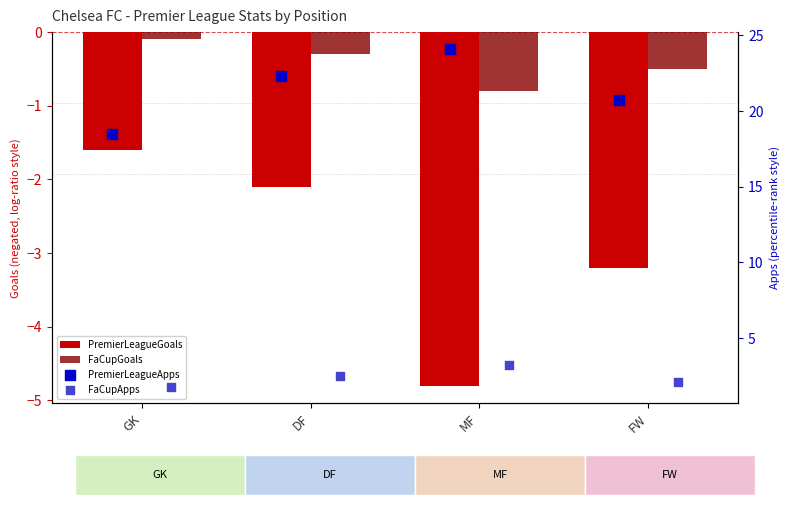

Which series has the largest total across all categories?

PremierLeagueApps